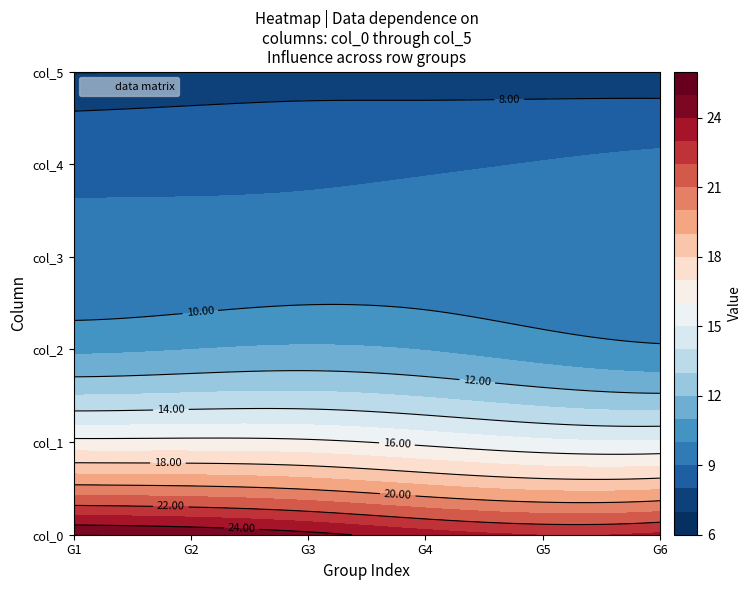

The col_2 series shows 6.5 at 19. True or false?

False